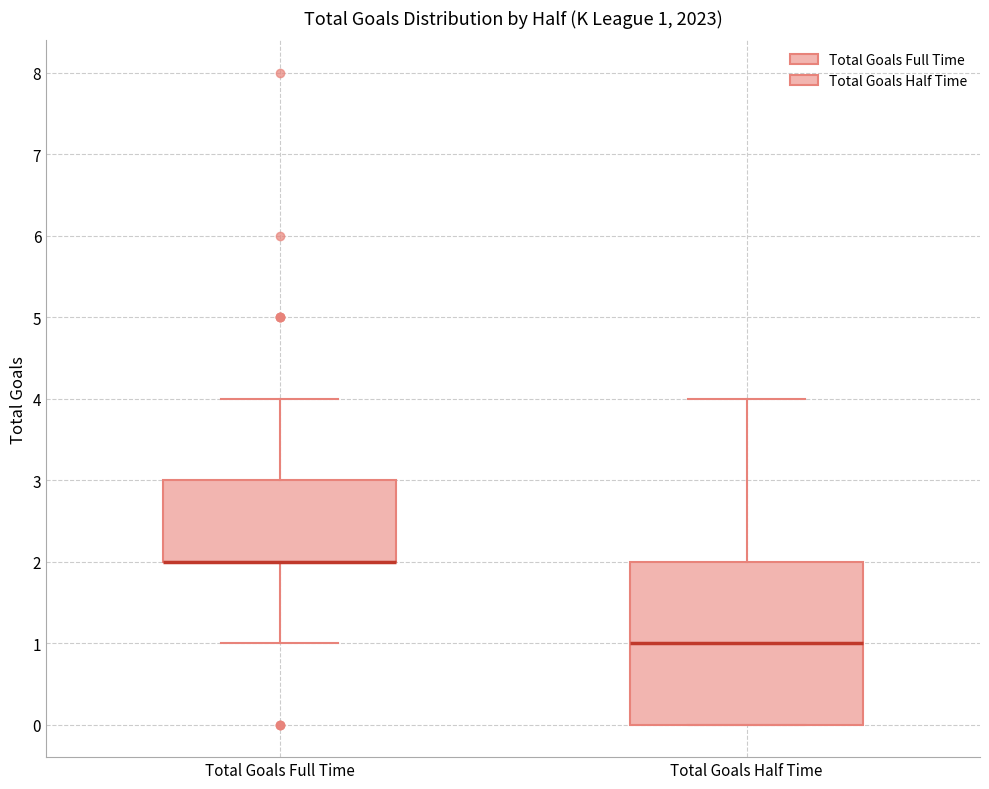

Which box is the tallest, from its lower edge to its upper edge?

Total Goals Half Time